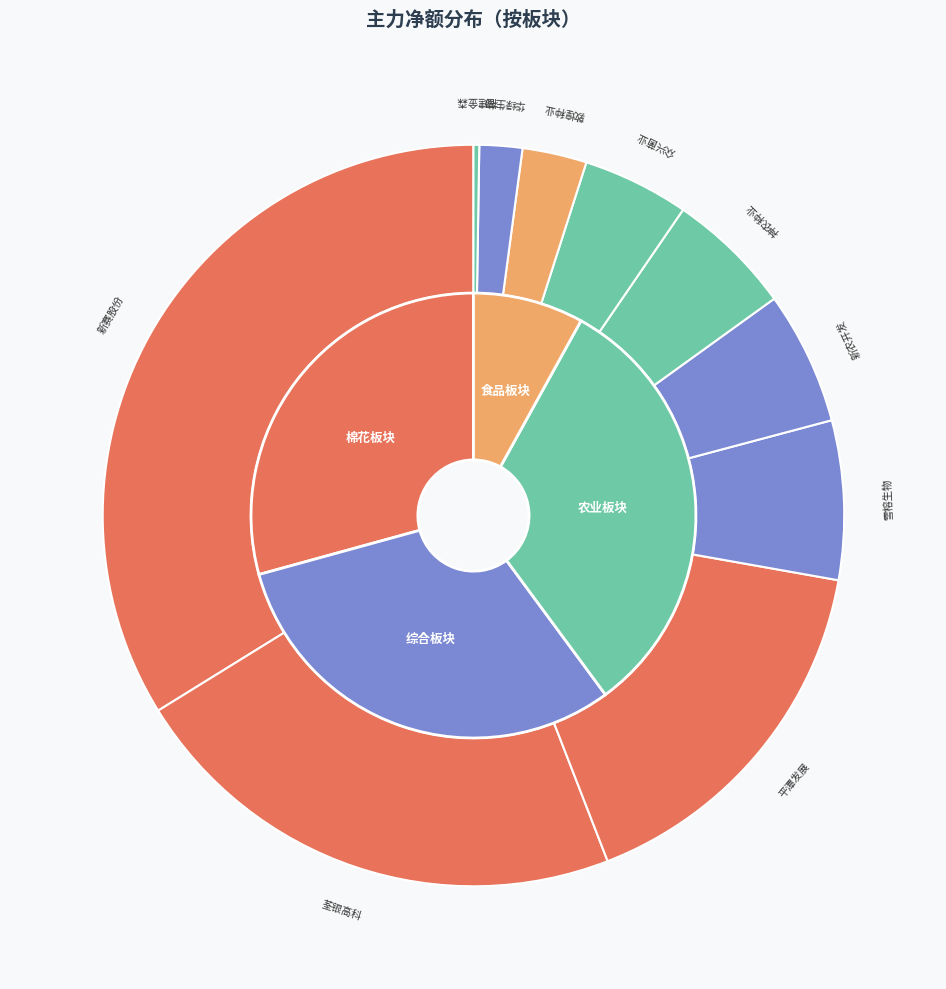

To the nearest percent, what is the combined percentage of 众兴菌业 and 雪榕生物?

12%